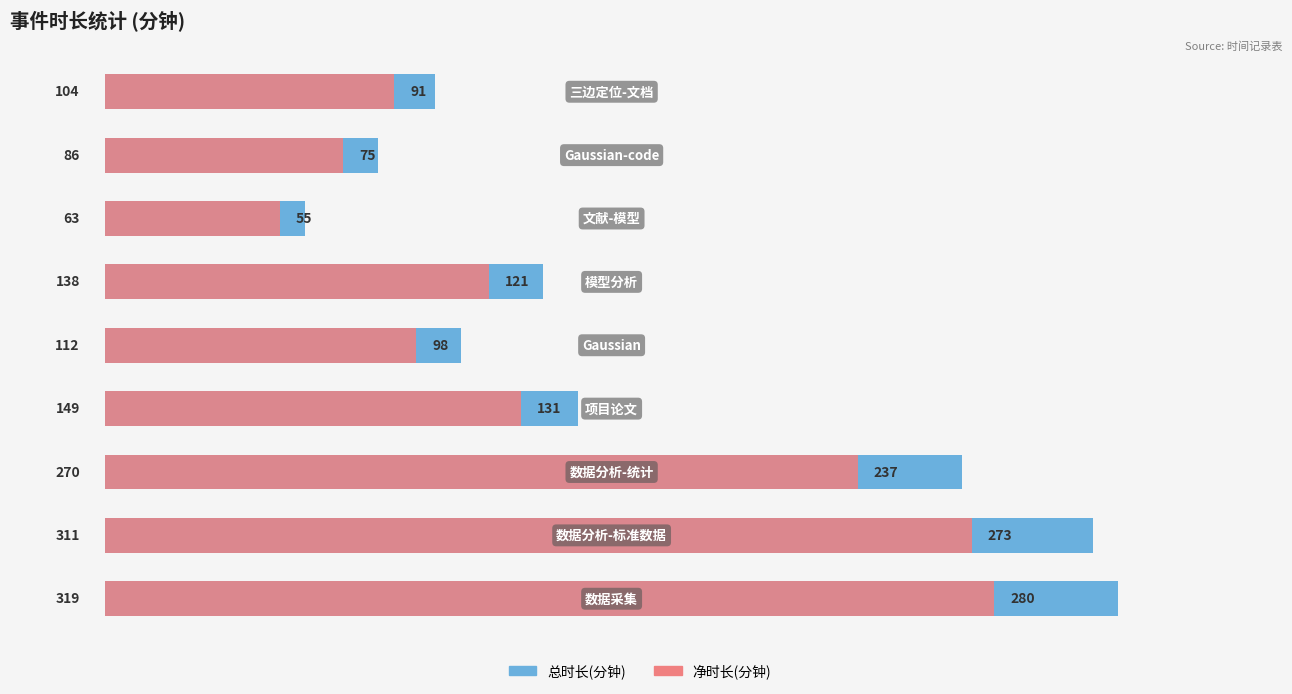

Which series changed the most between 1 and 3?

总时长(分钟)